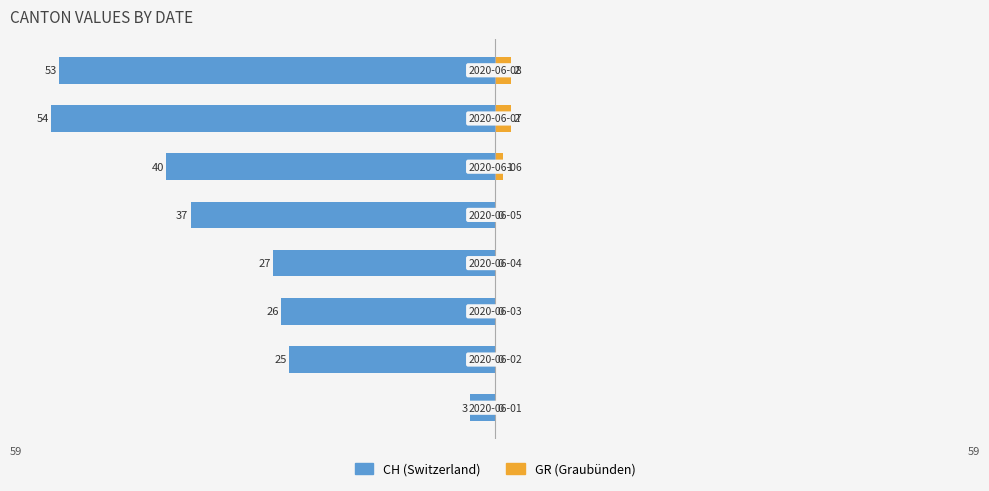

What is the sum of the GR (right) values at 7 and 6?

4